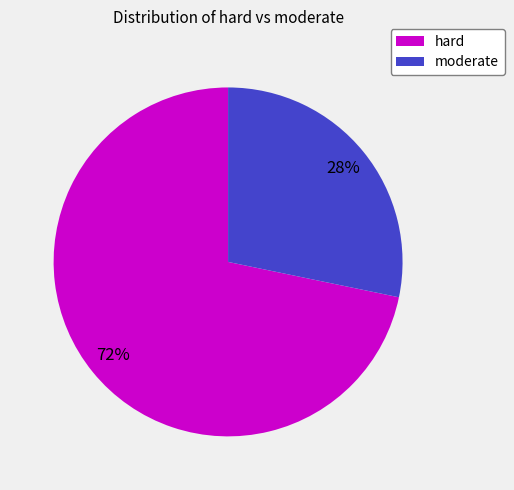

Rank the categories by value from highest to lowest.

hard, moderate